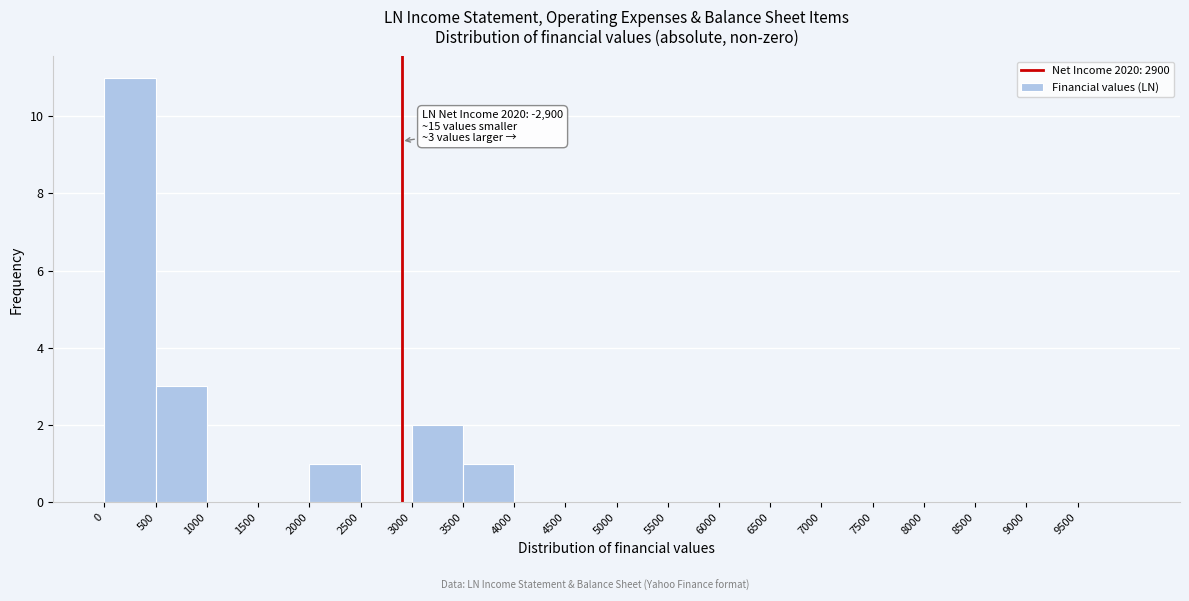

Over which range of the x-axis is the bar tallest?

0 to 500